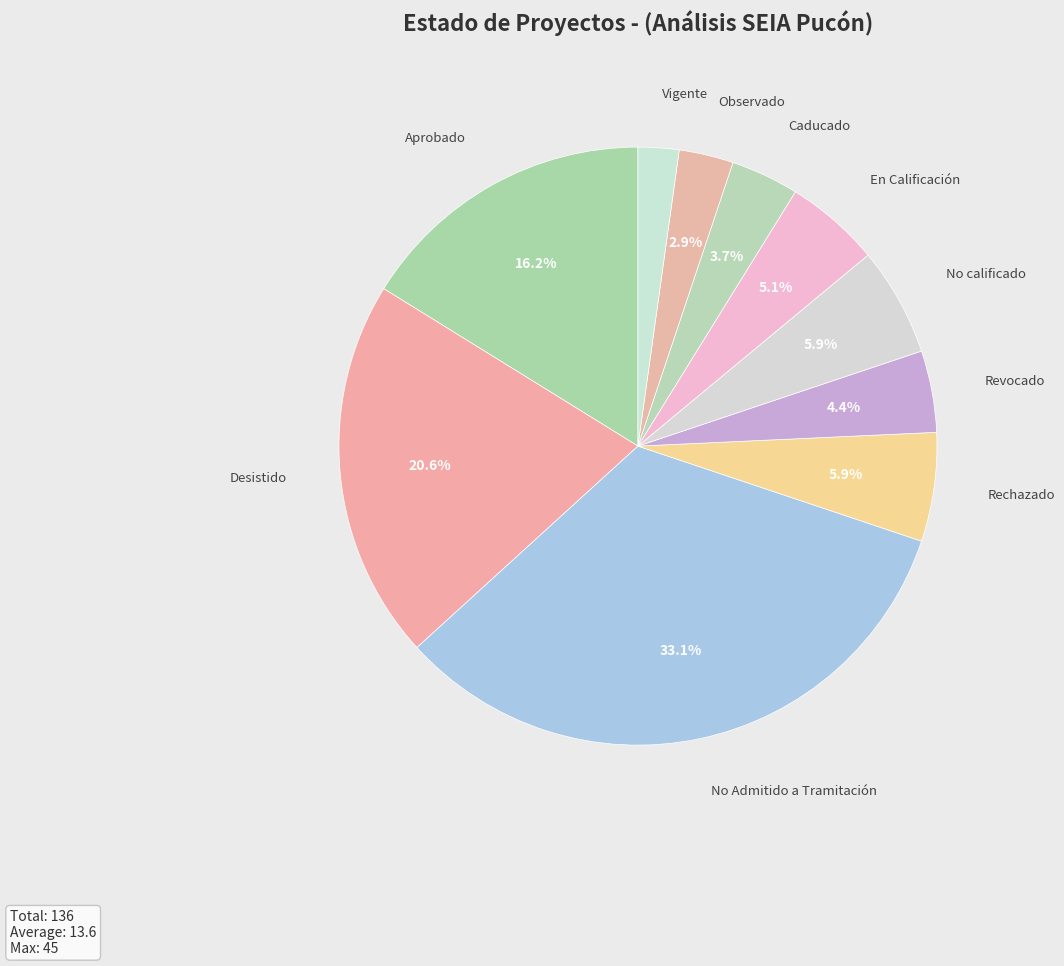

Combined, what portion of the pie is No Admitido a Tramitación and Aprobado?

49.3%